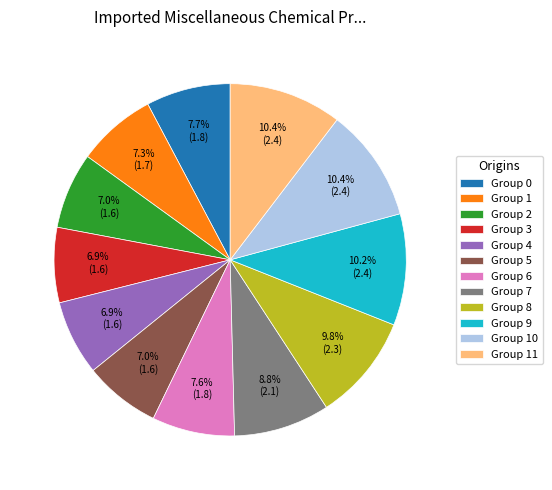

Between Group 7 and Group 6, which is larger?

Group 7